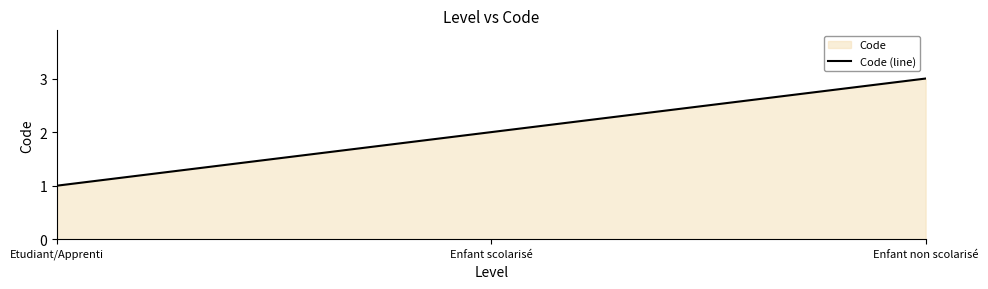

Does the chart have visible grid lines?

No